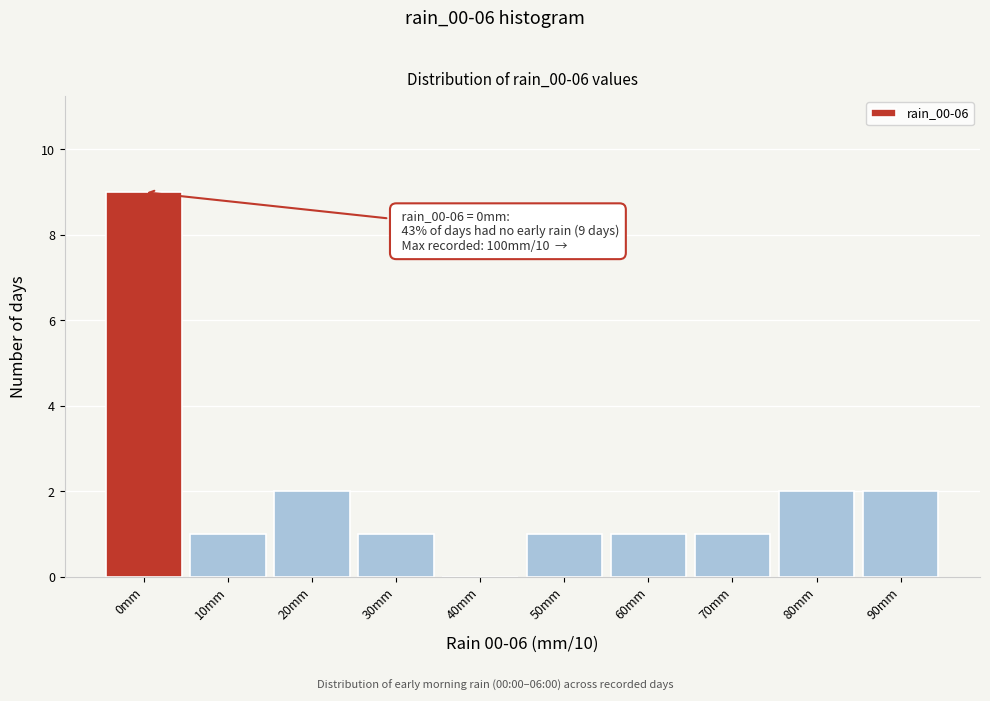

Which range on the x-axis has the tallest bar?

-5 to 5